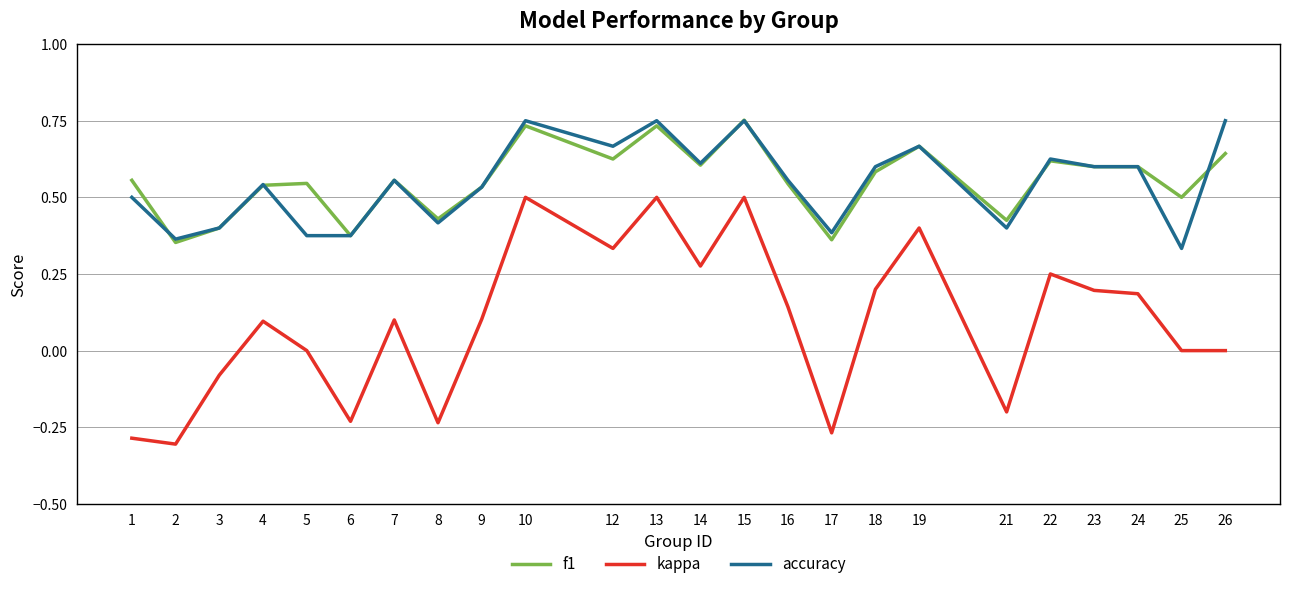

Is it true that accuracy equals 0.5 at 9?

True